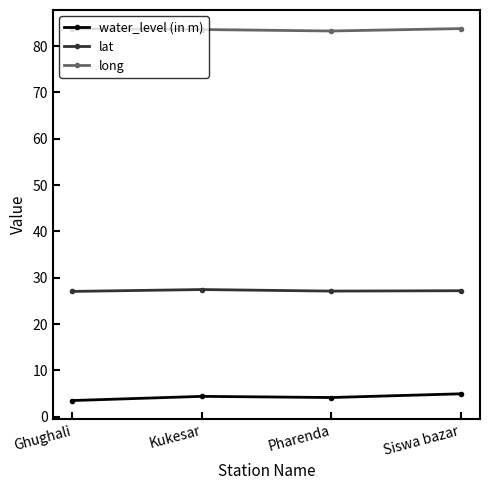

List the series in order of their peak value, lowest first.

water_level (in m), lat, long